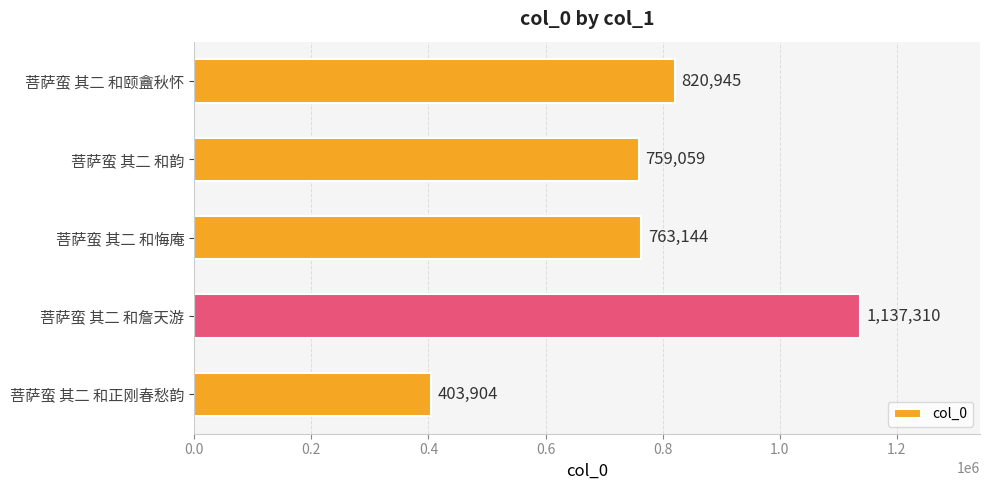

What is the label of the 3rd bar from the bottom?

菩萨蛮 其二 和悔庵